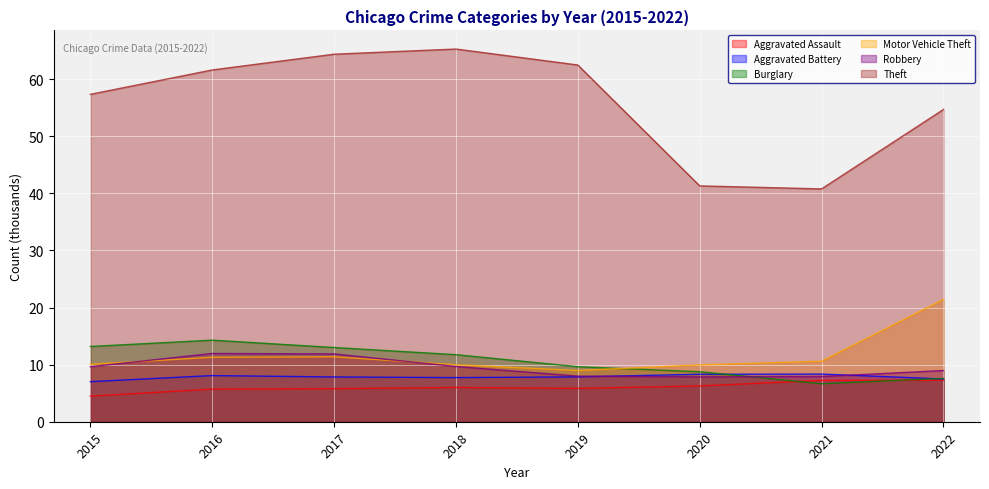

Which series changed the most between 2015 and 2016?

Theft